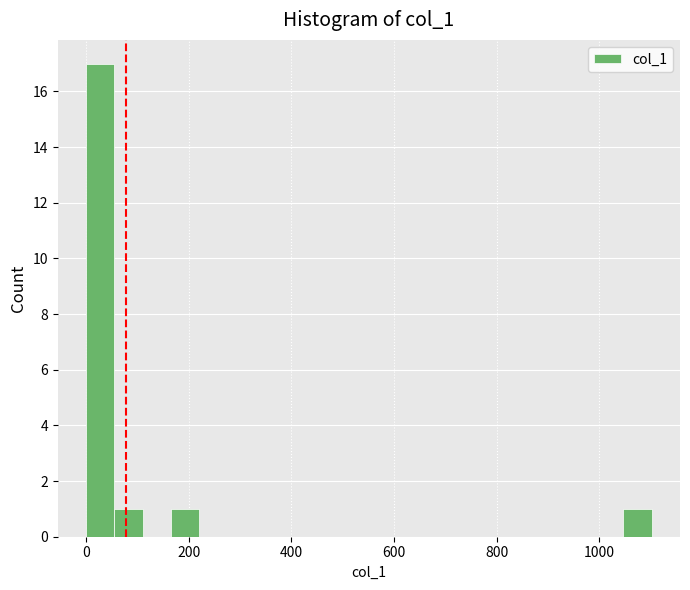

Around what value on the x-axis is the tallest bar? Give the approximate position of its centre, as read against the axis.

20